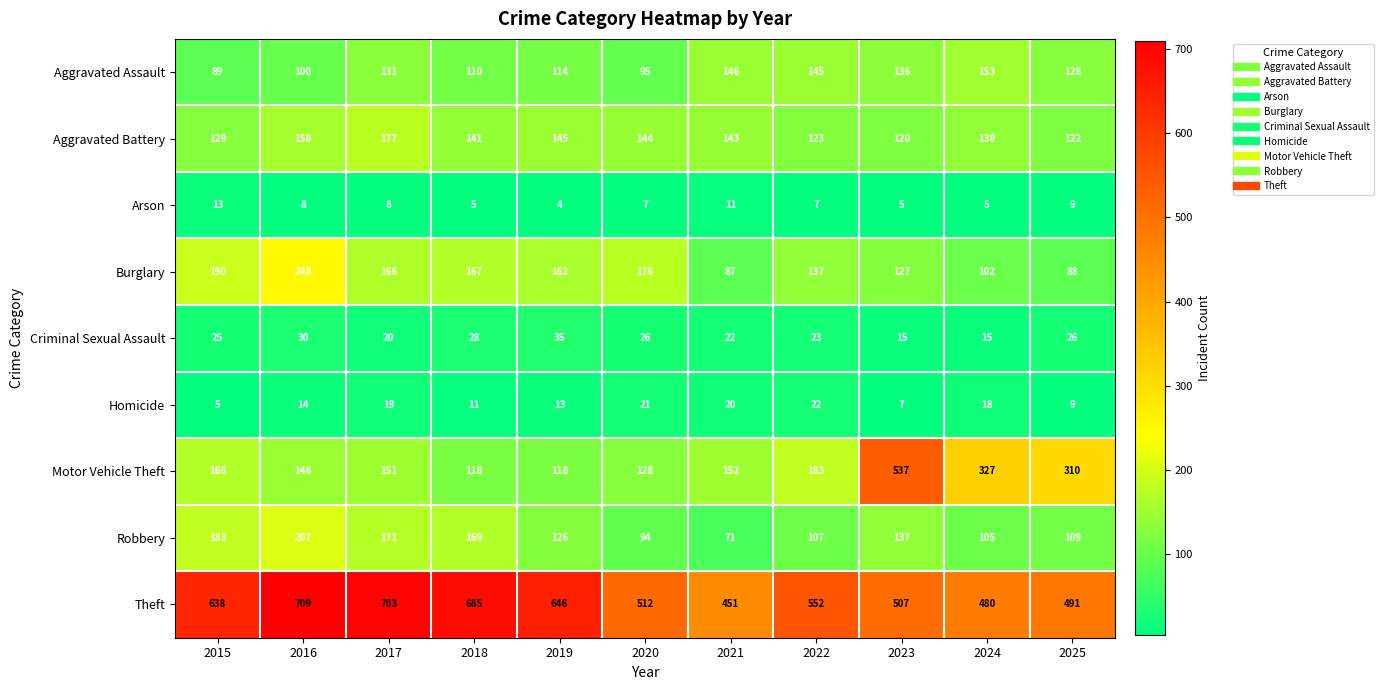

Where does the Motor Vehicle Theft series first go above 152?

2015